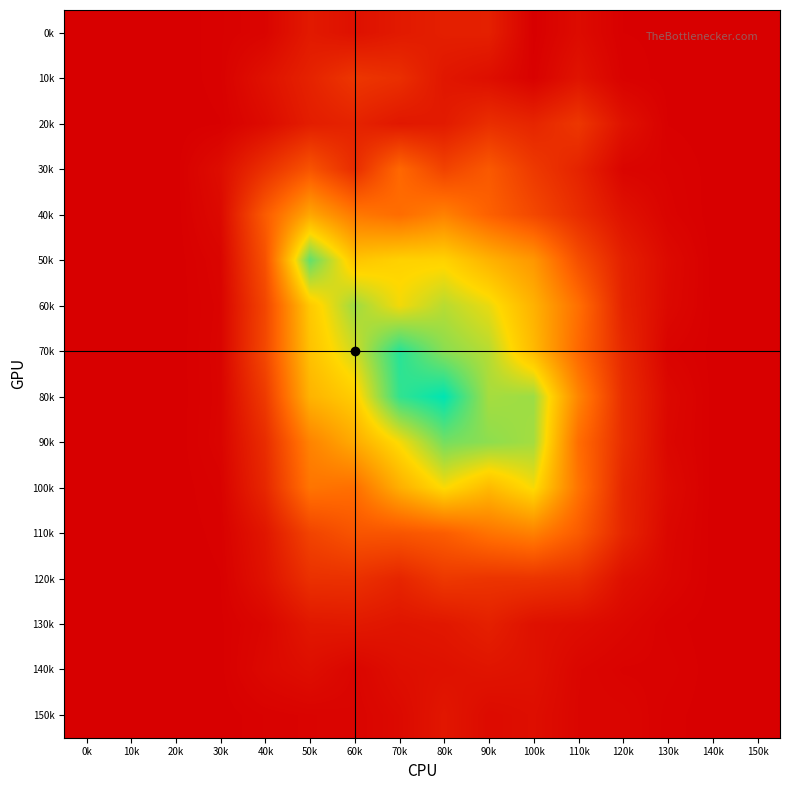

What is the maximum value shown in the chart?

0.7